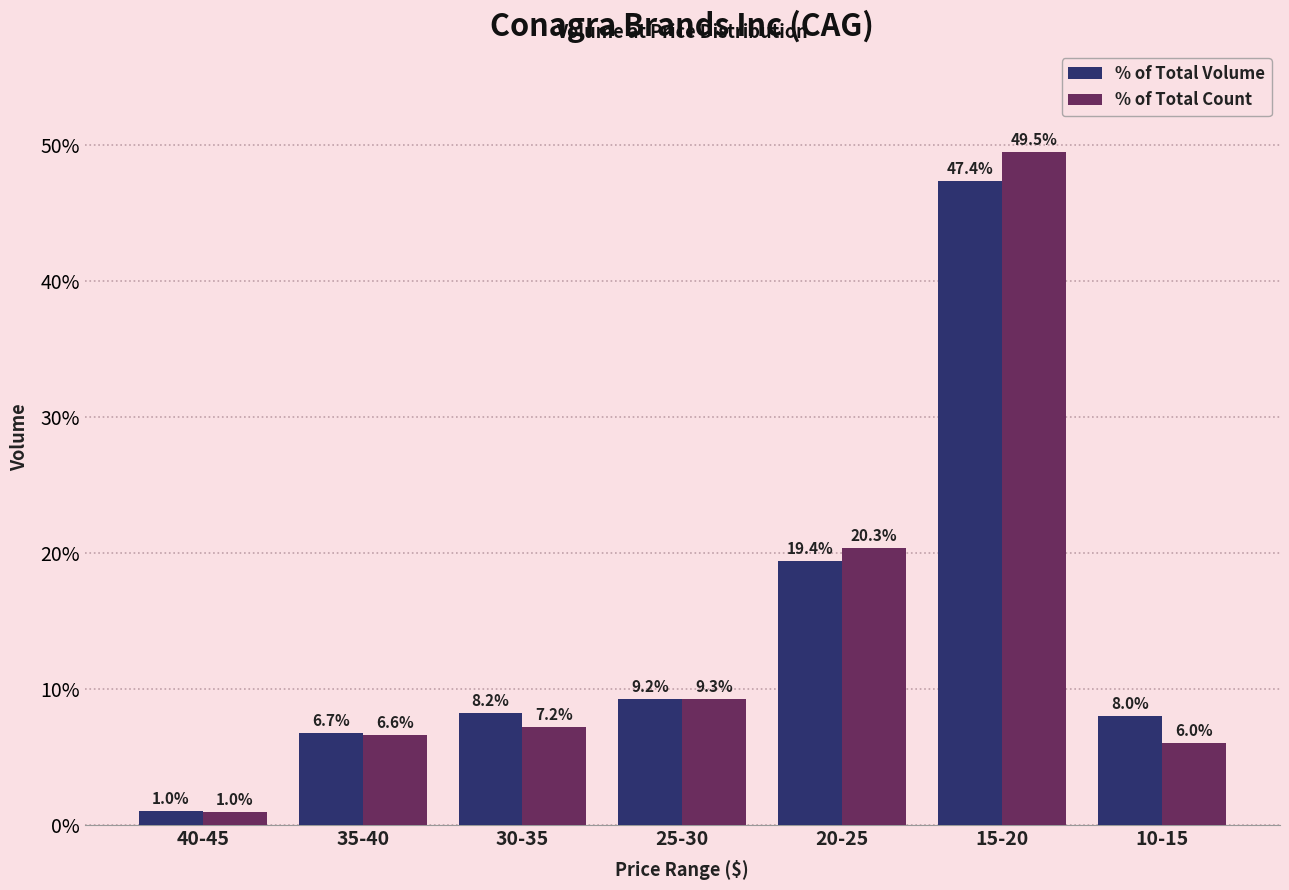

Reading left to right, list all the values displayed in this chart.

% of Total Volume: 40-45=1.0	35-40=6.7	30-35=8.2	25-30=9.2	20-25=19.4	15-20=47.4	10-15=8.0
% of Total Count: 40-45=1.0	35-40=6.6	30-35=7.2	25-30=9.3	20-25=20.3	15-20=49.5	10-15=6.0